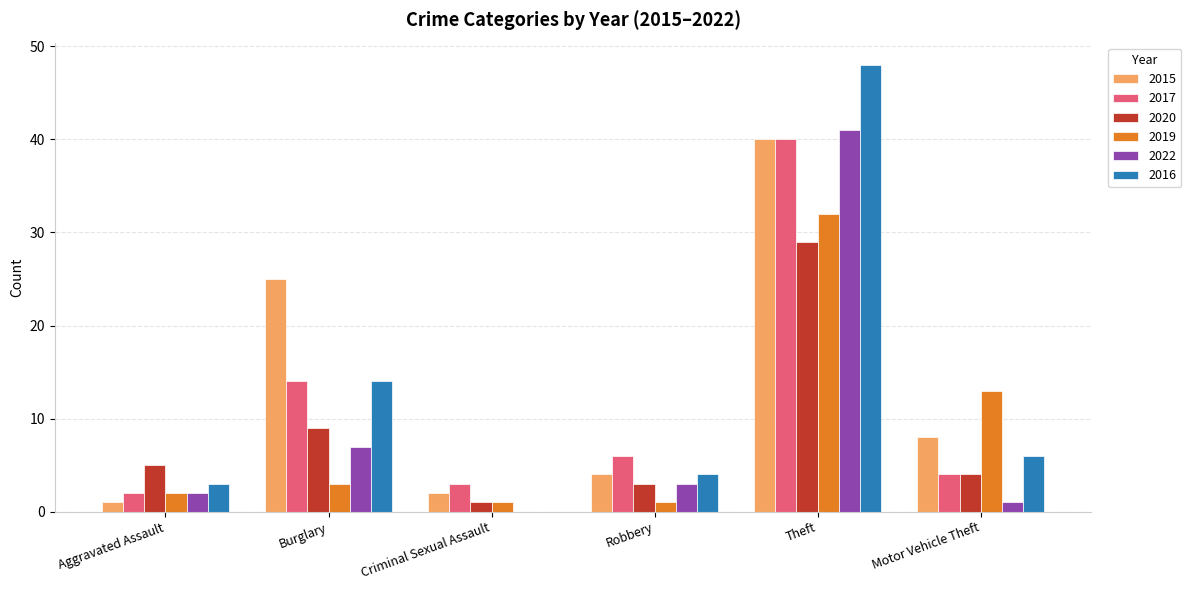

What is the sum of all 2017 values?

69